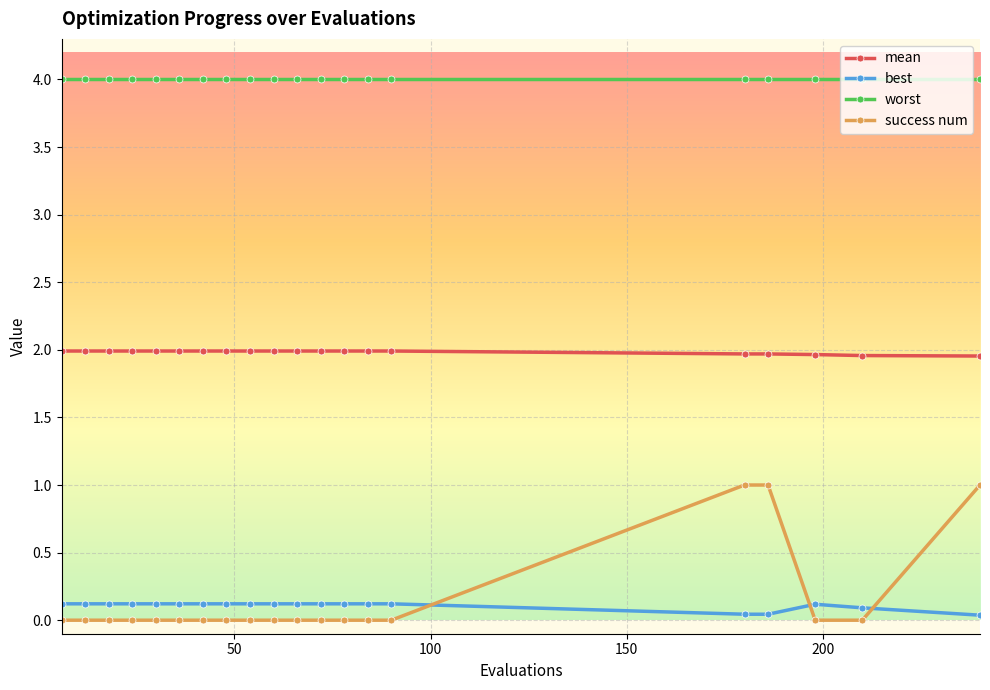

True or false: mean and best intersect in this chart.

False